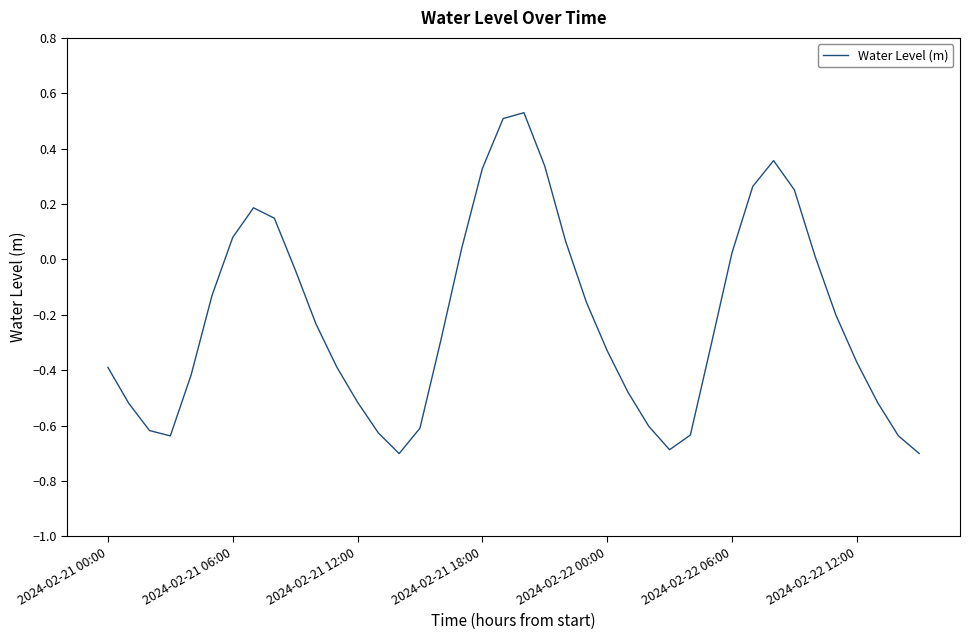

How many values are below 0?

26